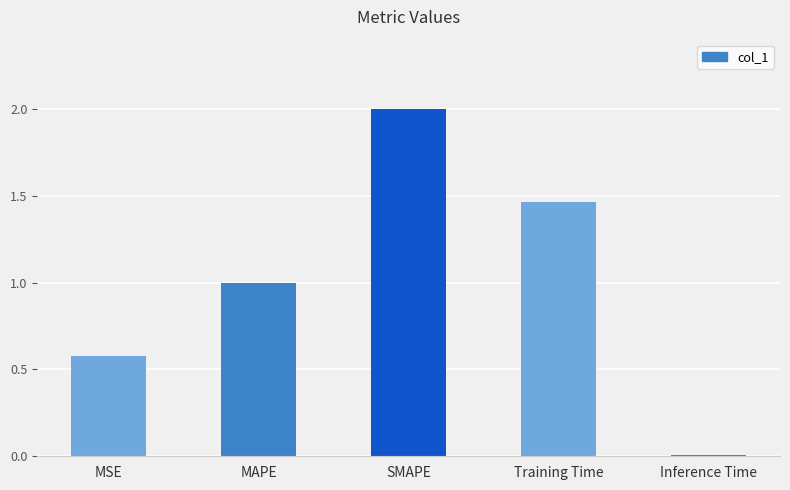

What is the approximate value at MSE?

0.6